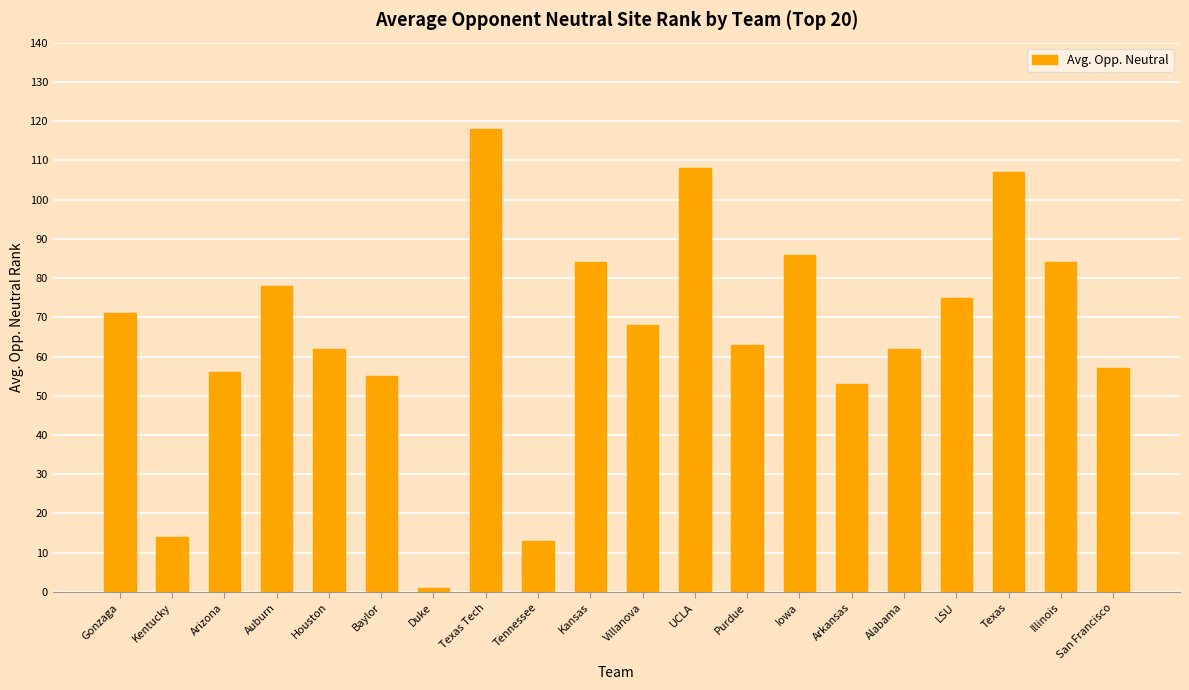

Reading left to right, extract all data points from this chart.

Gonzaga=71	Kentucky=14	Arizona=56	Auburn=78	Houston=62	Baylor=55	Duke=1	Texas Tech=118	Tennessee=13	Kansas=84	Villanova=68	UCLA=108	Purdue=63	Iowa=86	Arkansas=53	Alabama=62	LSU=75	Texas=107	Illinois=84	San Francisco=57